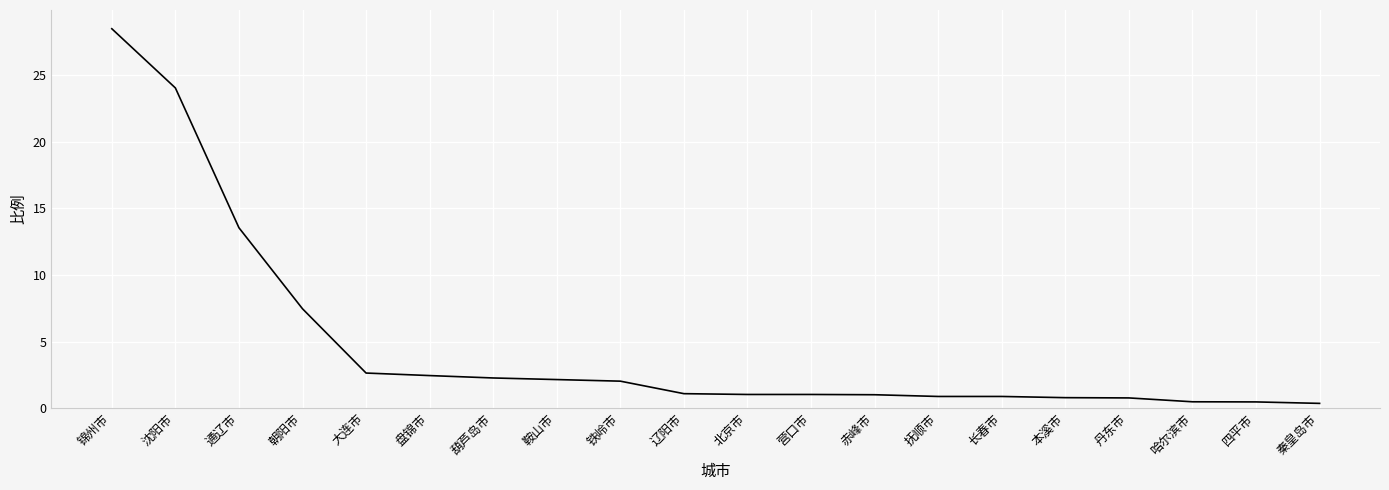

Approximately how many times larger is the value at 四平市 compared to 大连市?

0.2